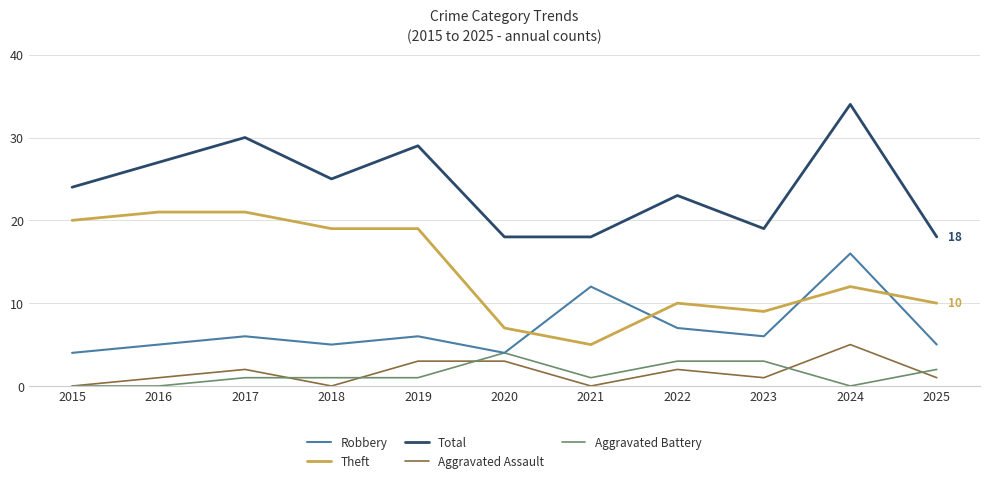

The Aggravated Assault series shows 3 at 2020. True or false?

True